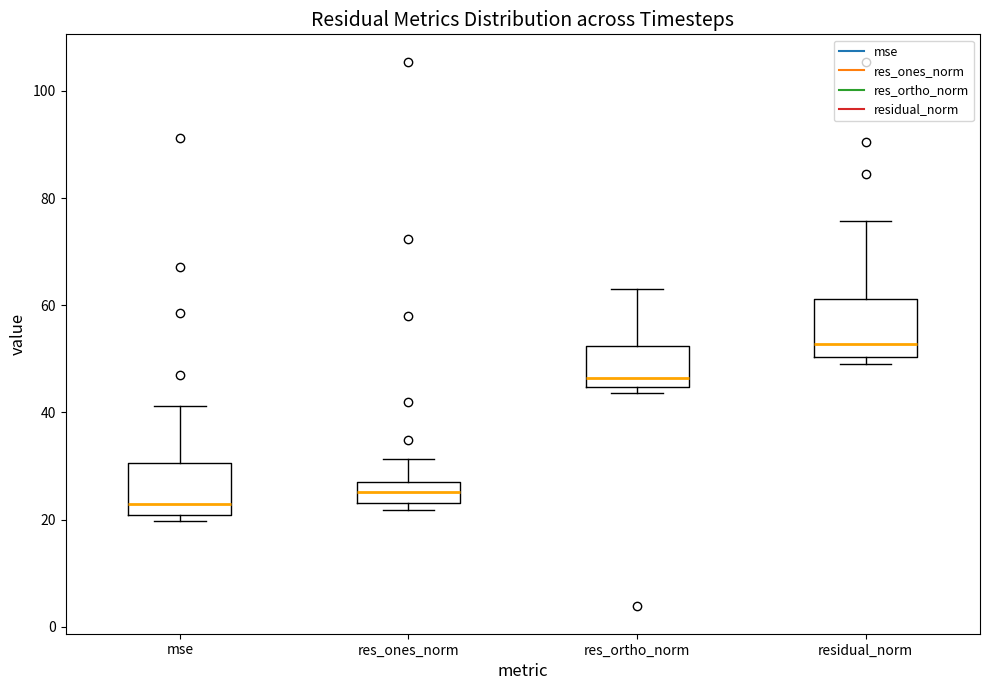

Which box's median line is the lowest?

mse